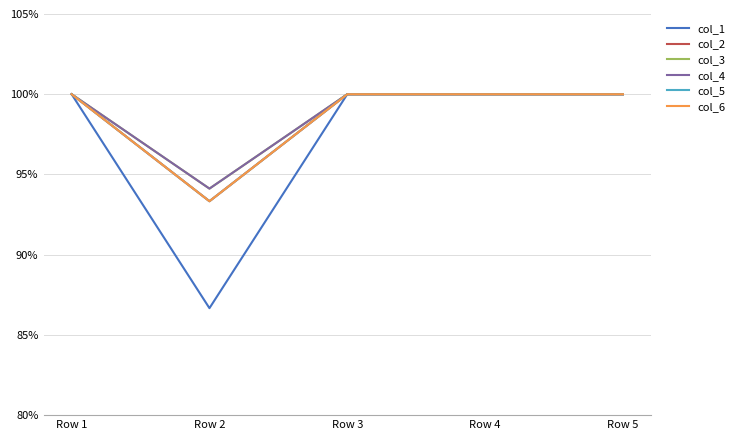

Does the chart have visible grid lines?

Yes